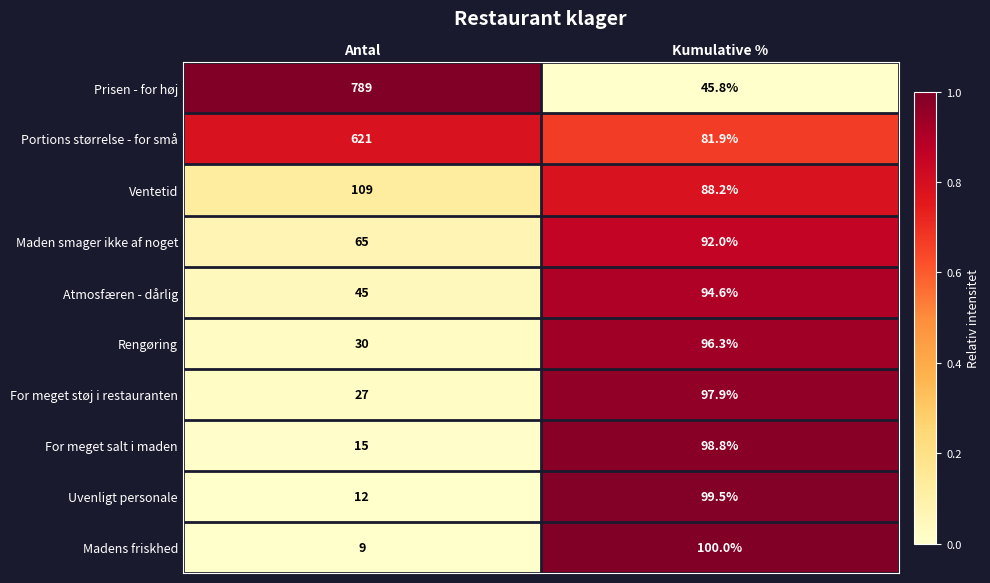

How many categories are shown in the chart?

2